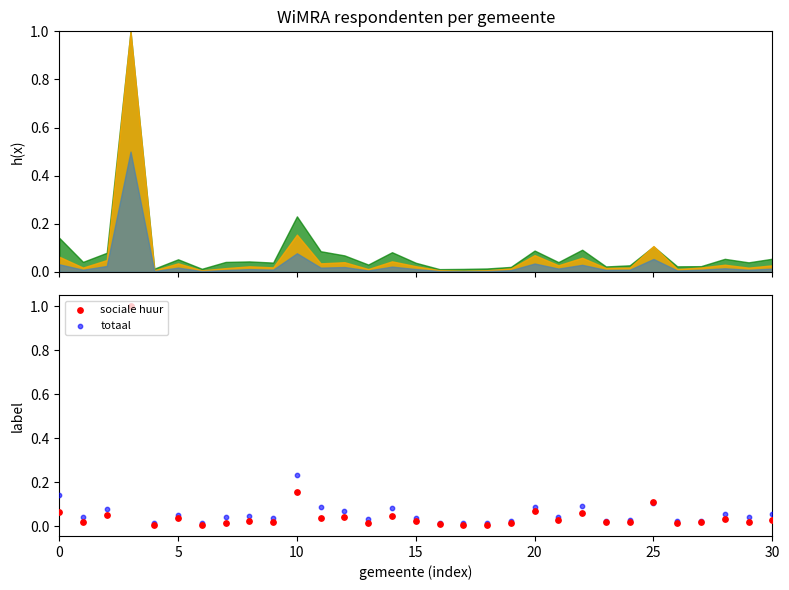

Which series contains the lowest Y value?

sociale huur